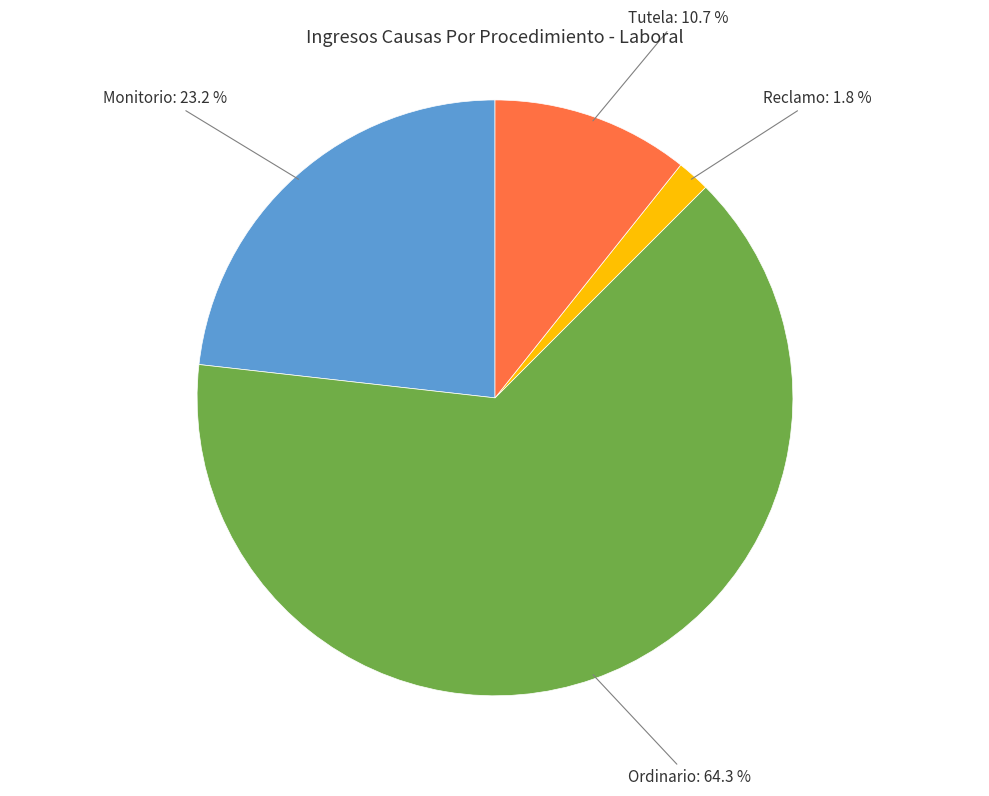

Is there a majority slice in this chart?

Yes